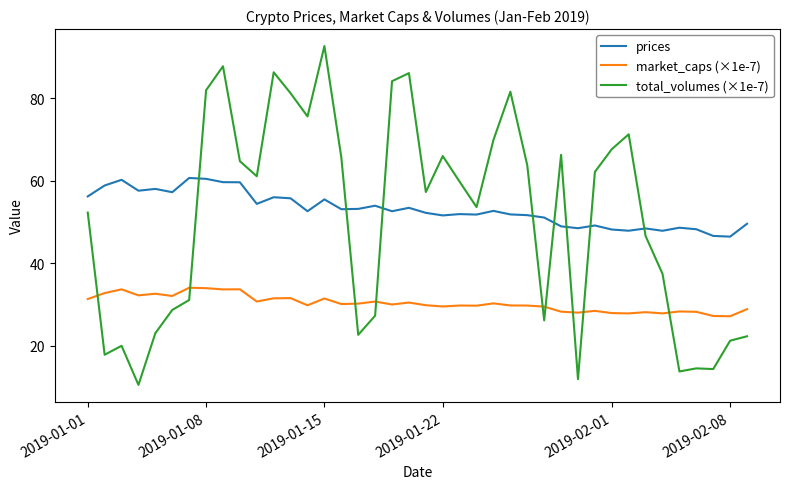

List the series in order of their peak value, highest first.

total_volumes (×1e-7), prices, market_caps (×1e-7)